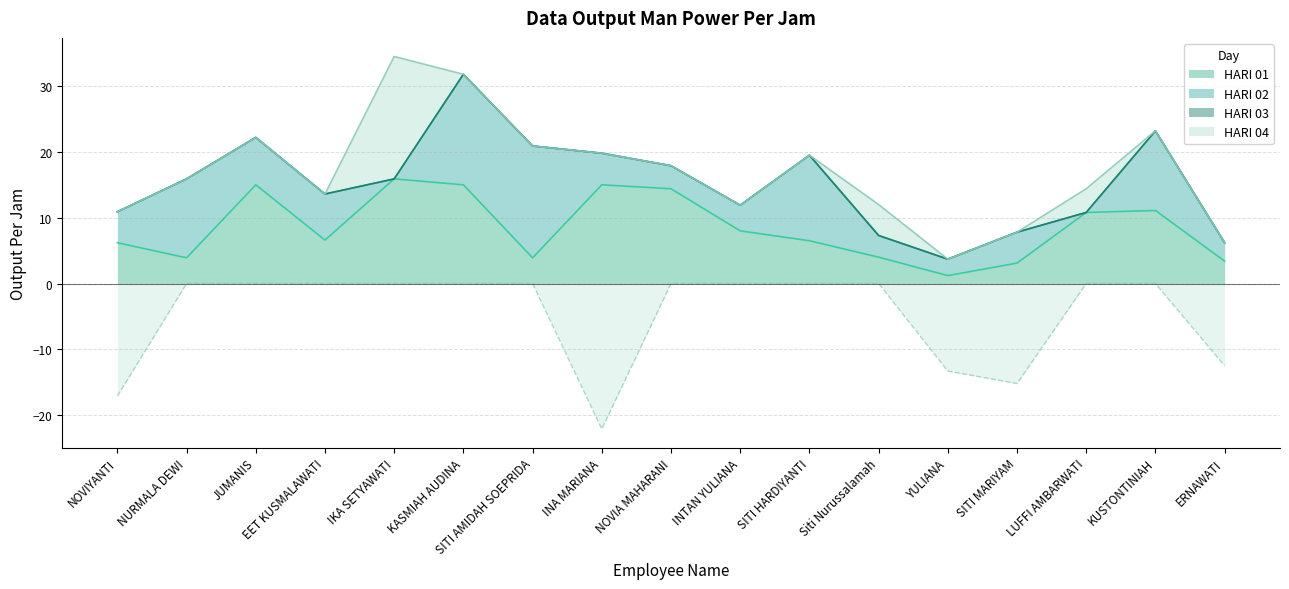

Where is the first local maximum for HARI 01?

JUMANIS